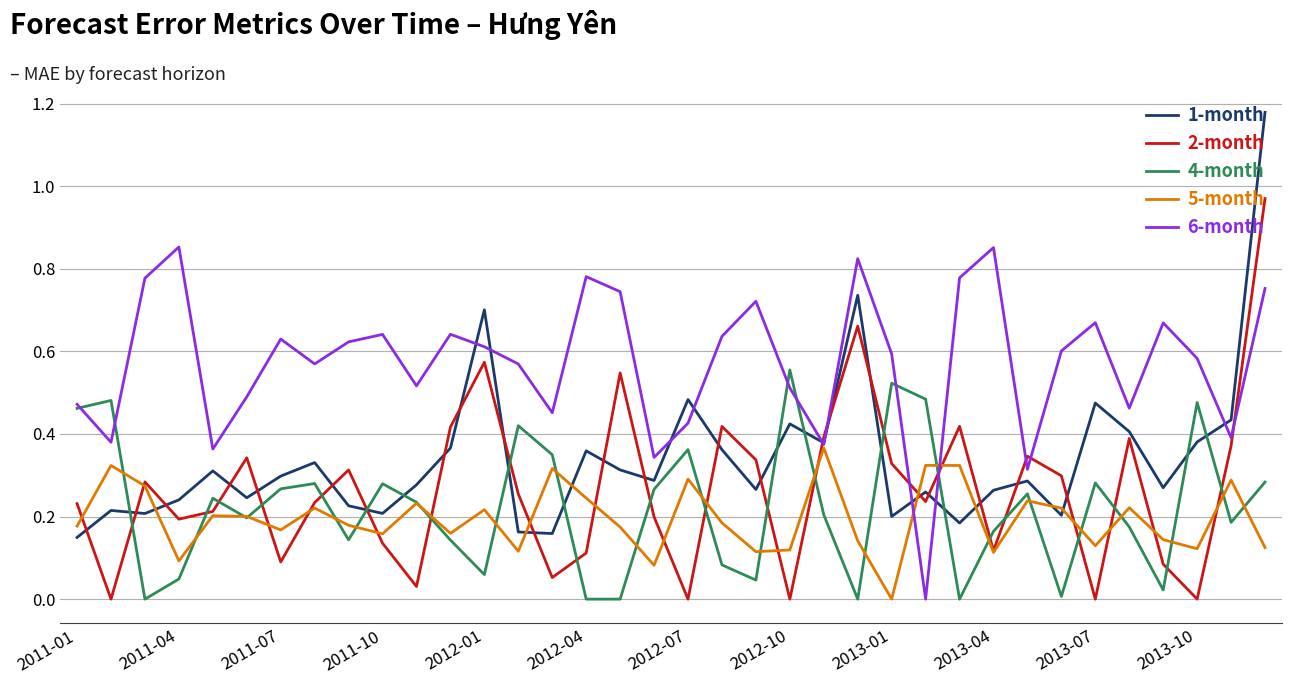

True or false: 4-month and 2-month cross at least once.

True